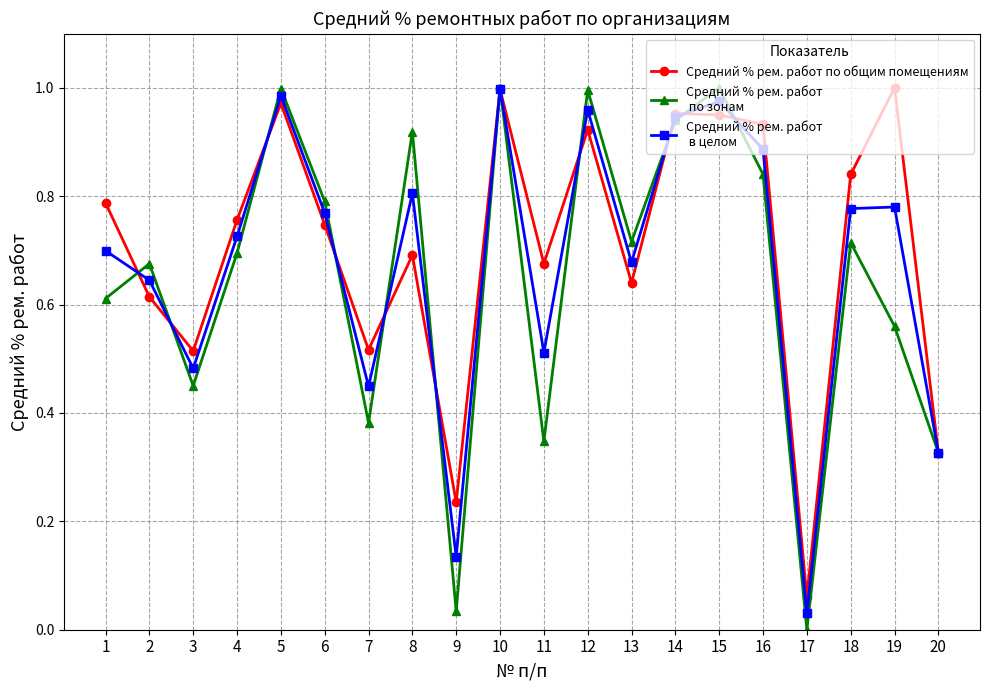

What is the total value across all series at 4?

2.2